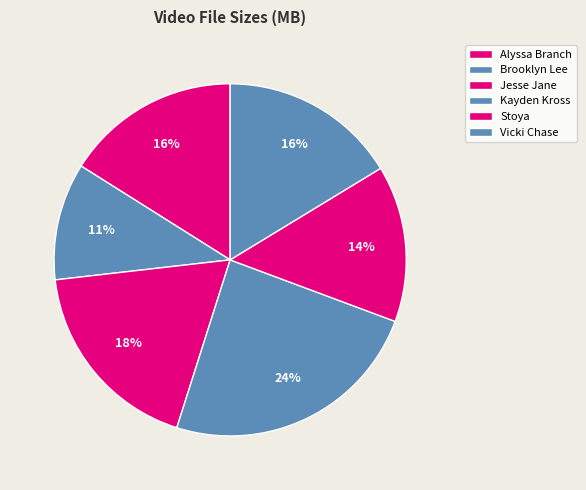

How many slices are in this pie chart?

6